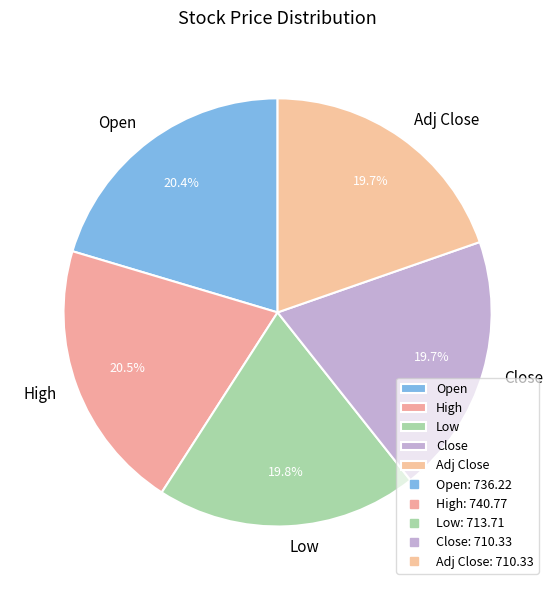

To the nearest percent, what portion does Low represent?

20%